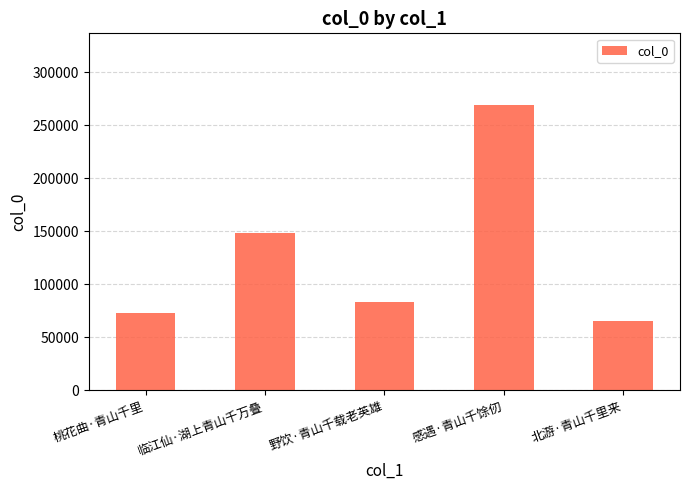

The value at 临江仙·湖上青山千万叠 is 71757. True or false?

False